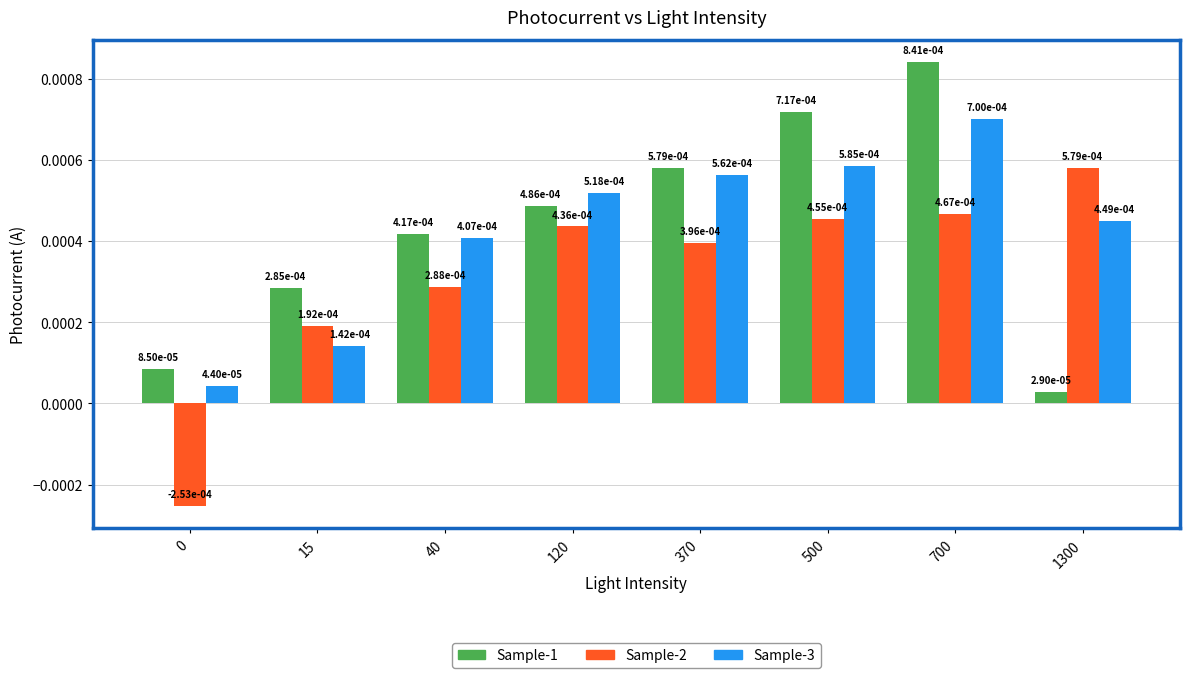

At how many categories does at least one series exceed 0?

8